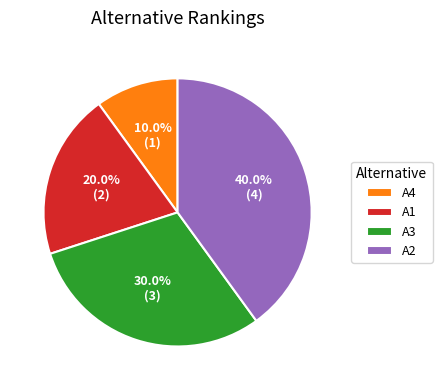

Is it true that A3 is 30% of the pie?

True